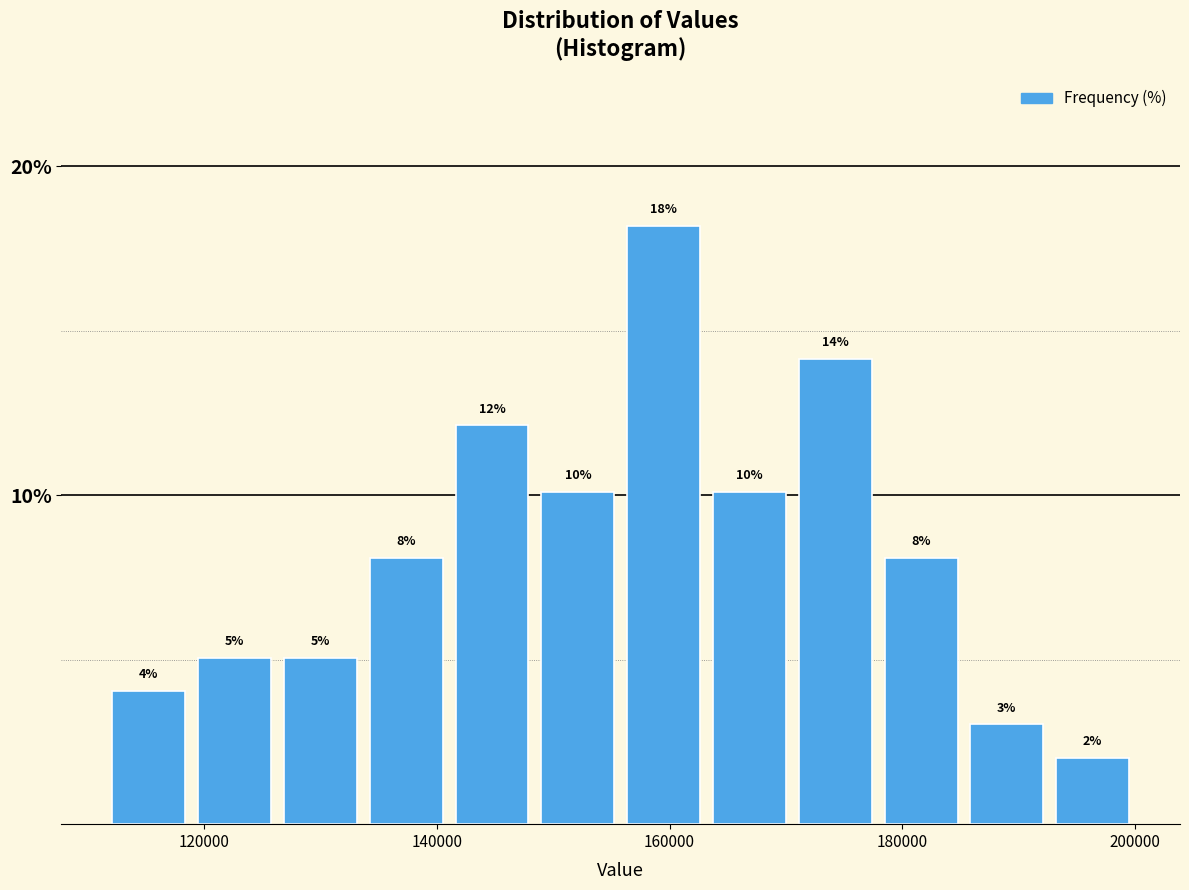

Around what value on the x-axis is the tallest bar? Give the approximate position of its centre, as read against the axis.

160000